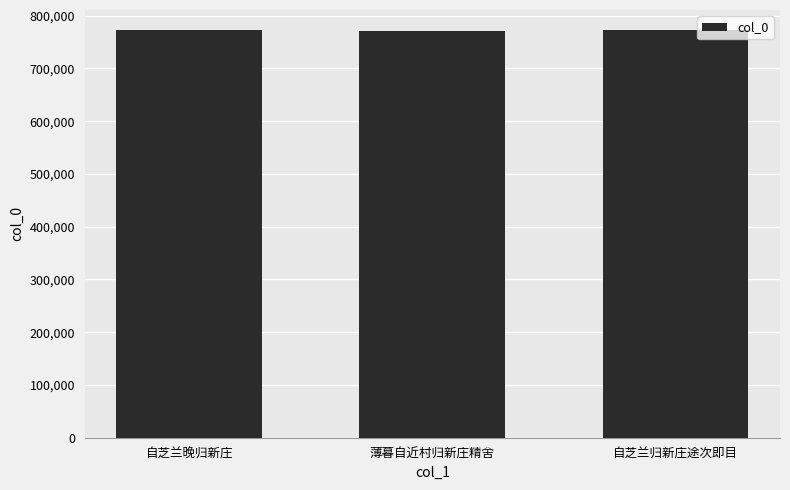

The chart shows a value of 402515 at 自芝兰归新庄途次即目. True or false?

False